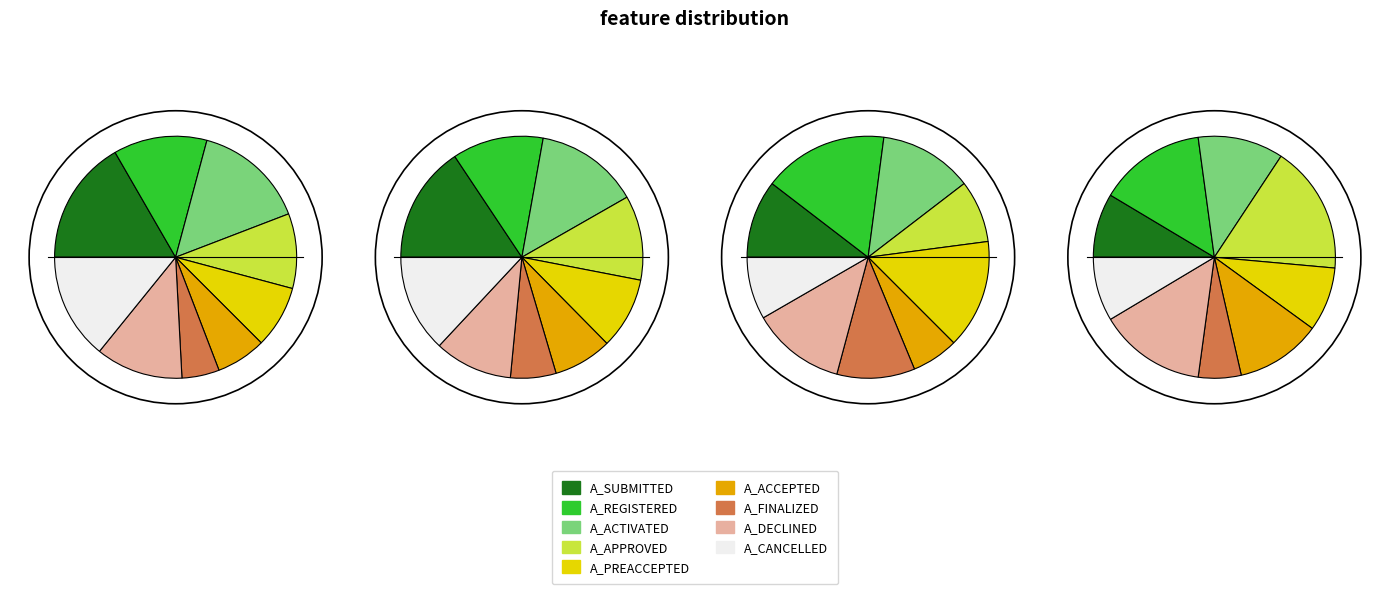

Does any single category account for the majority?

No